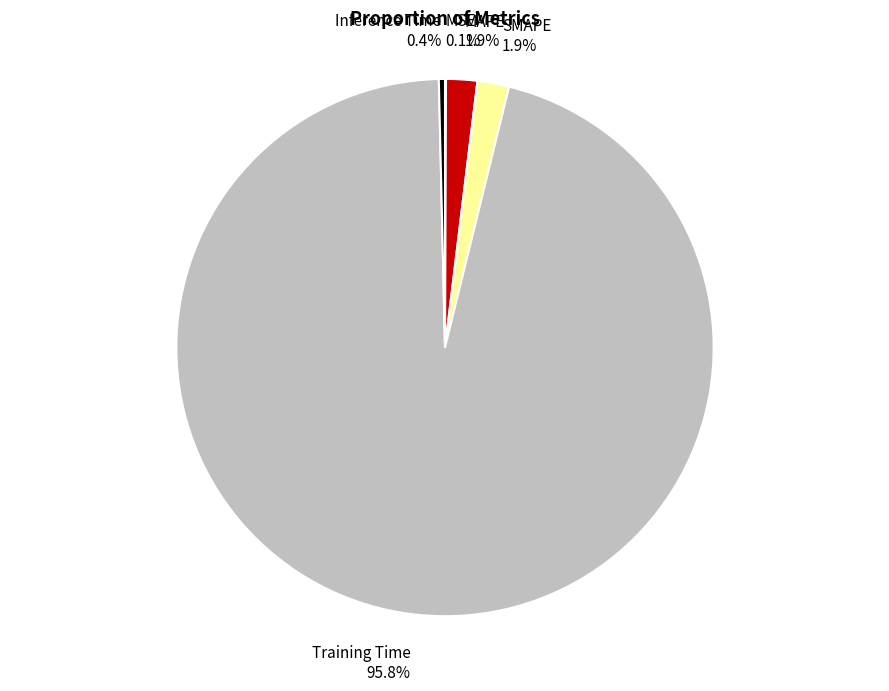

To the nearest percent, what portion does SMAPE represent?

2%